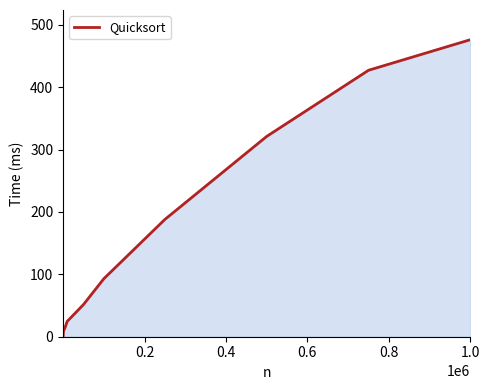

What is the greatest value displayed?

476.0